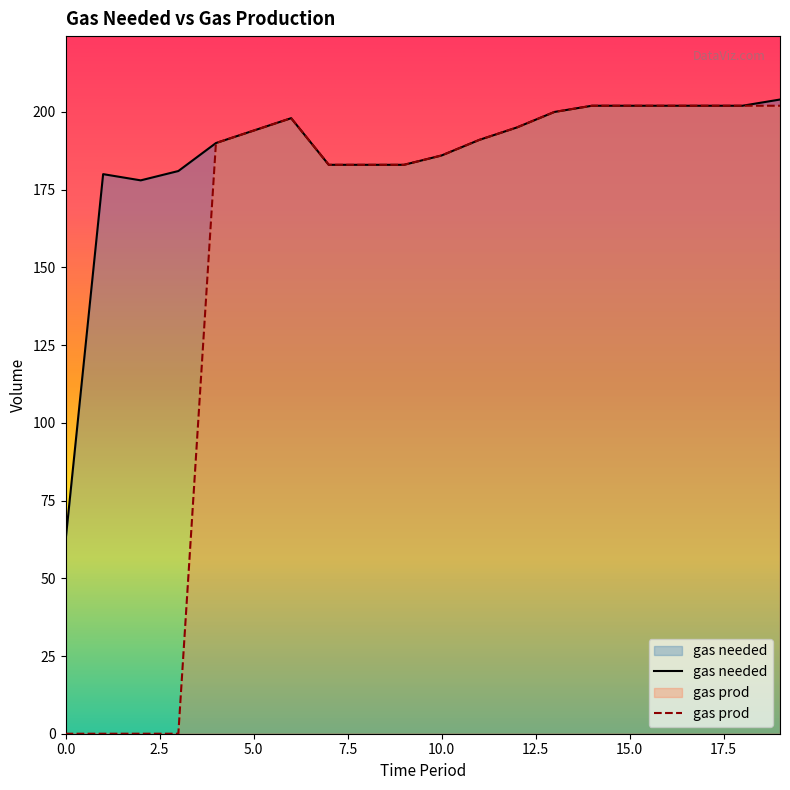

List the labels in order of gas prod value, largest first.

14, 15, 16, 17, 18, 19, 13, 6, 12, 5, 11, 4, 10, 7, 8, 9, 0, 1, 2, 3